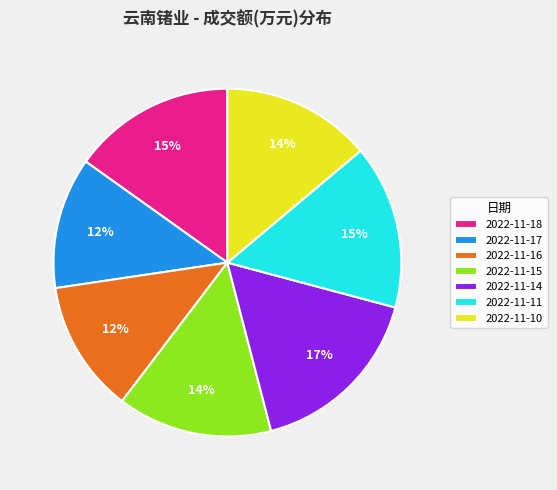

Is 2022-11-17 the majority of the pie?

No